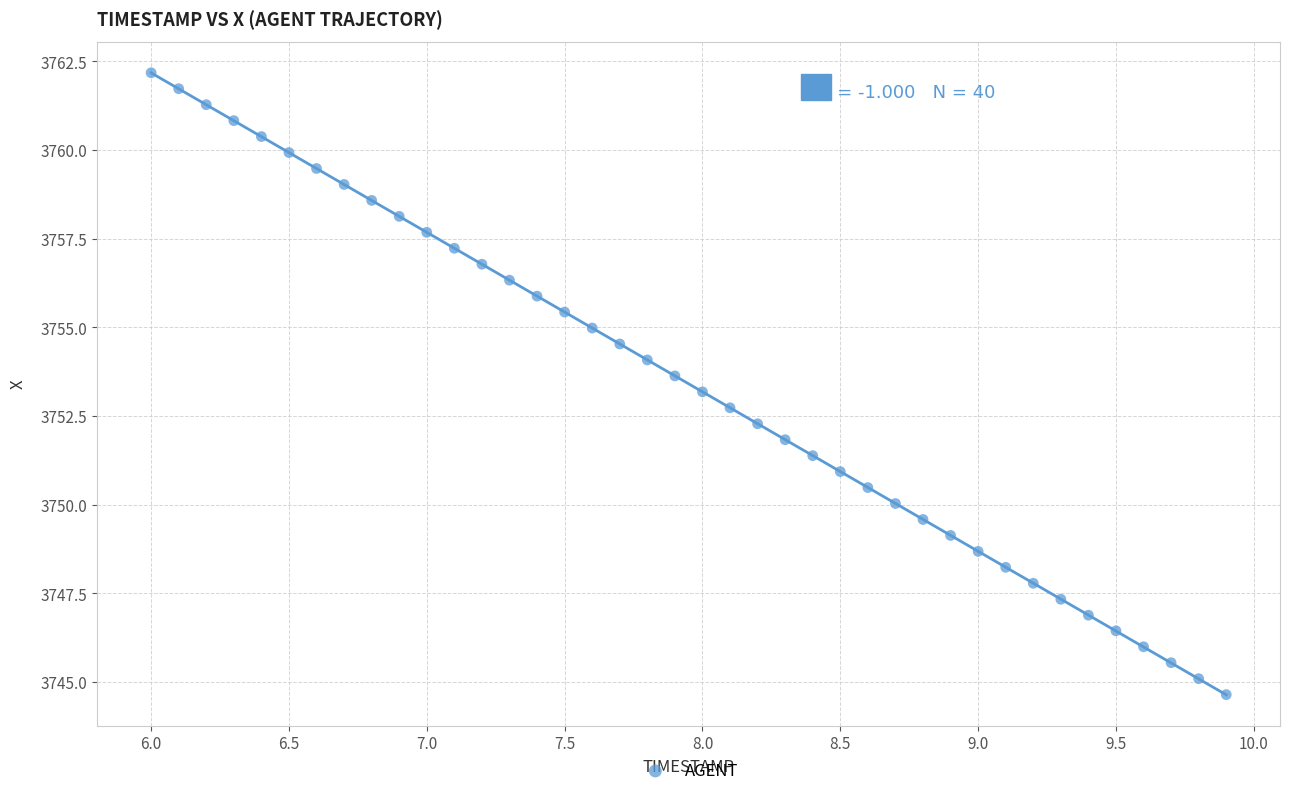

What is the range of Y values (max minus min)?

17.5